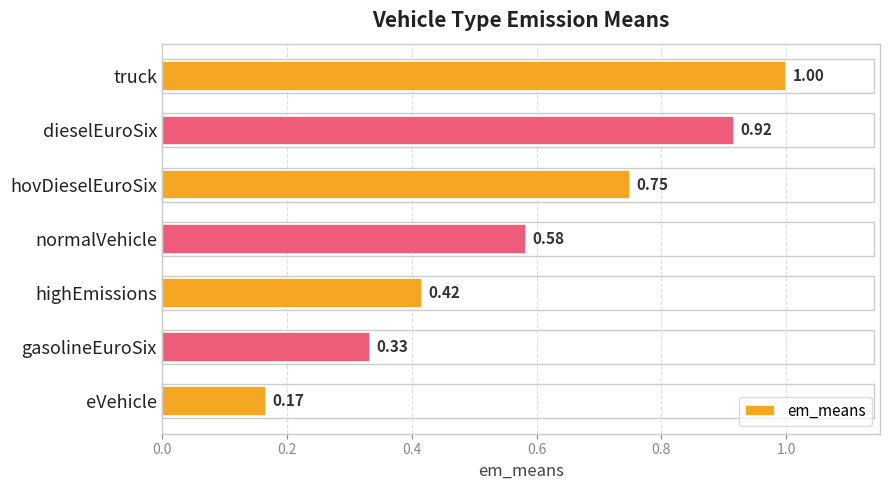

What is the difference between the maximum and minimum values?

0.8